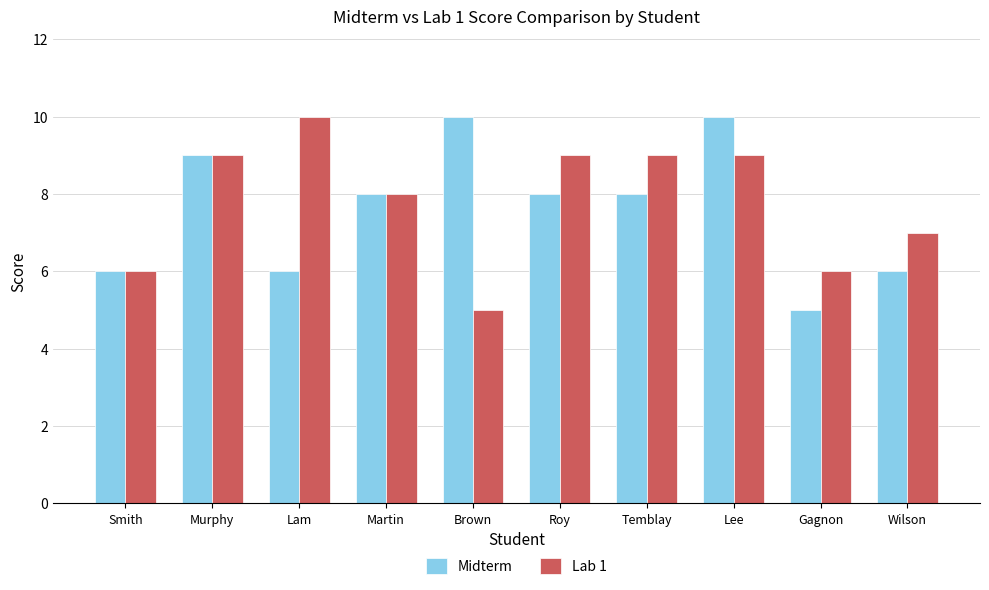

What position from the left is Martin?

4